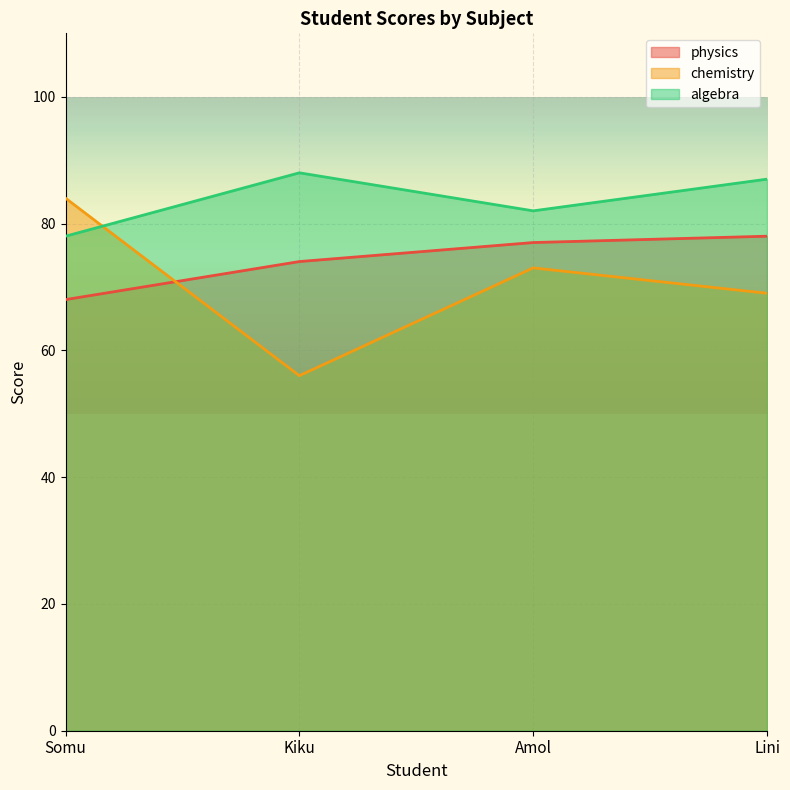

True or false: physics has more than 2 points higher than both neighbors.

False